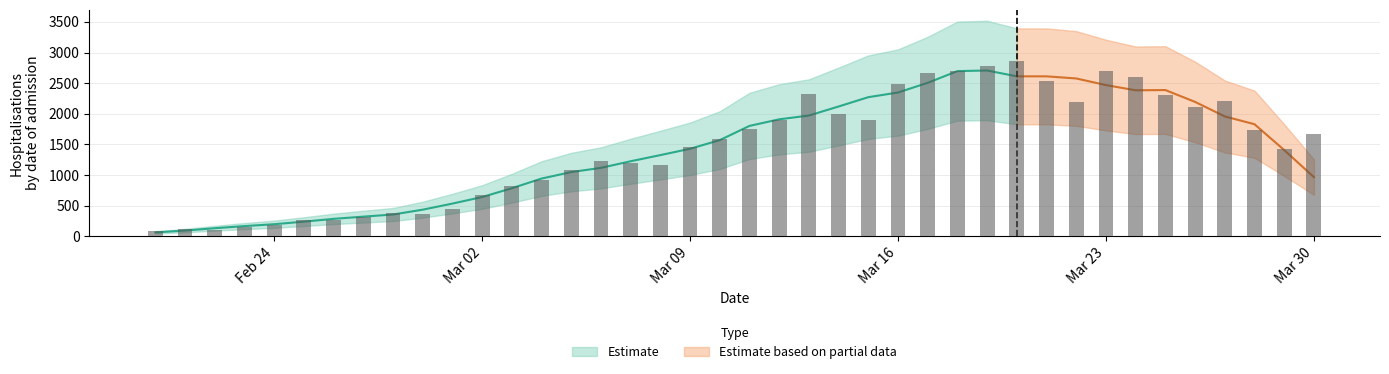

The value at 01/03/2020 is 442. True or false?

True